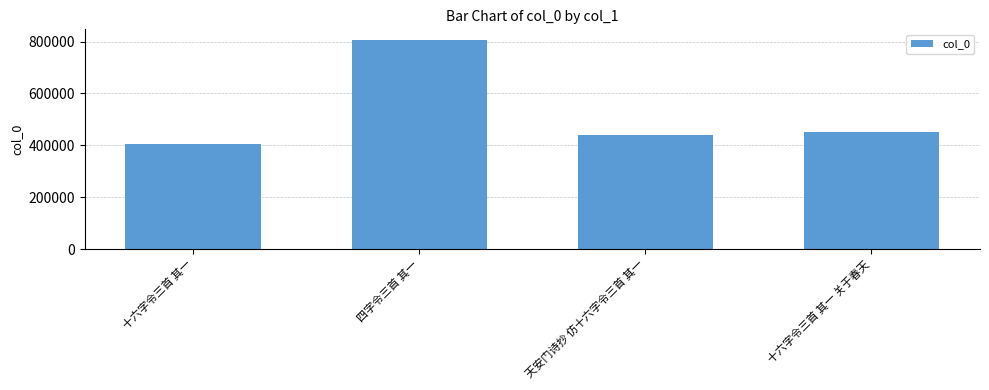

What is the maximum value shown in the chart?

806603